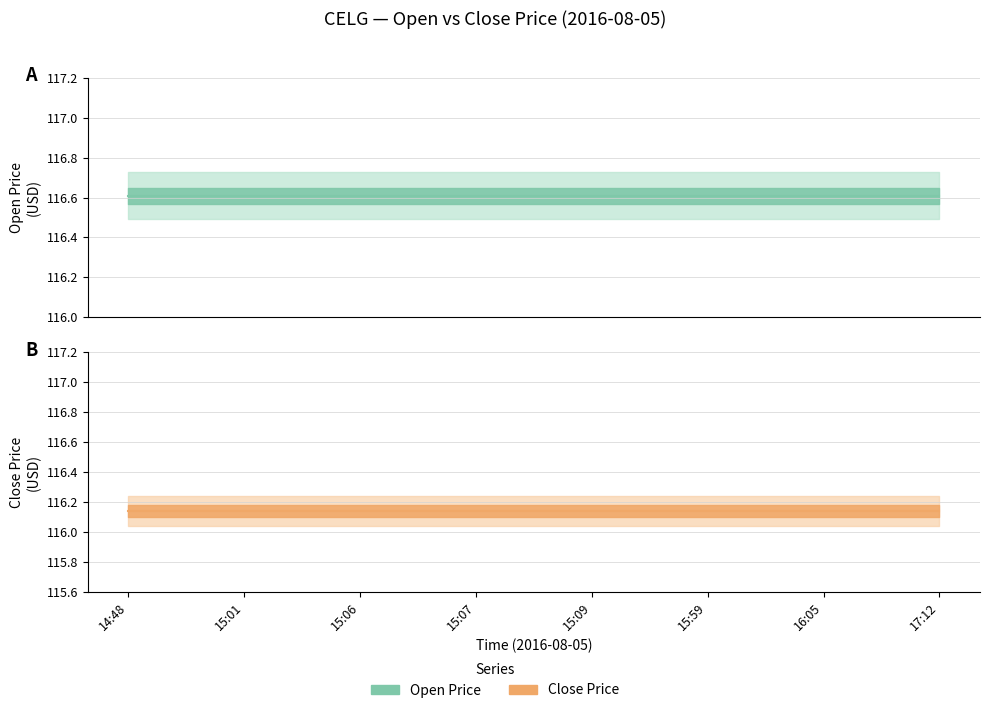

What are all the series names shown in the legend?

Open Price, Close Price